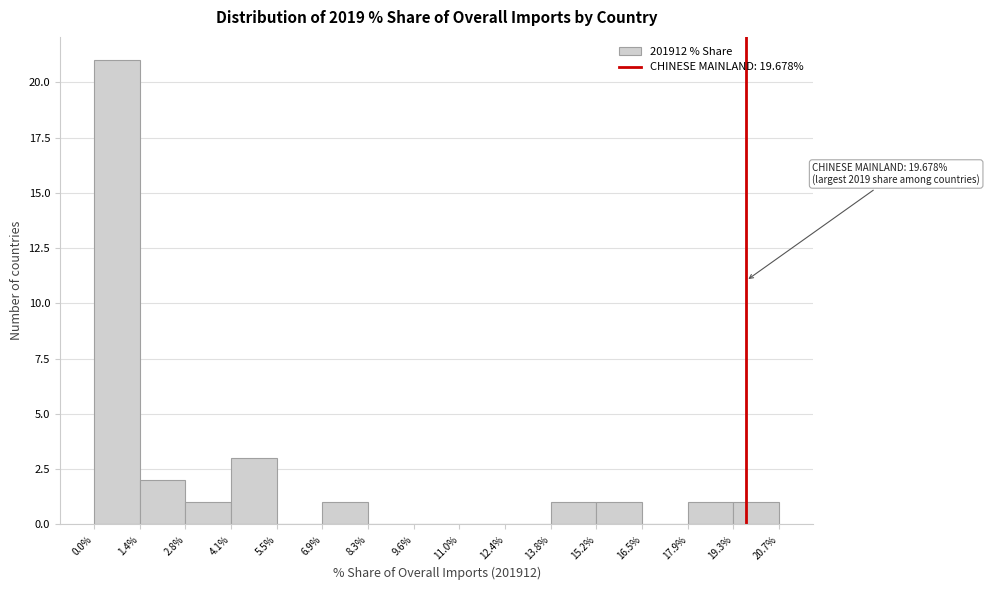

Which range on the x-axis has the tallest bar?

0.0% to 1.4%